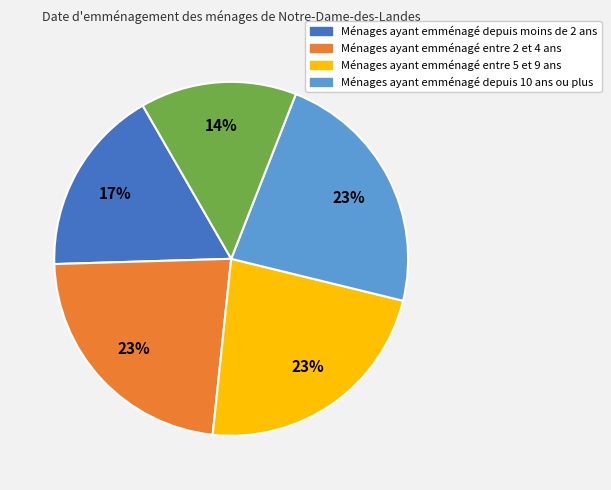

Is there a majority slice in this chart?

No